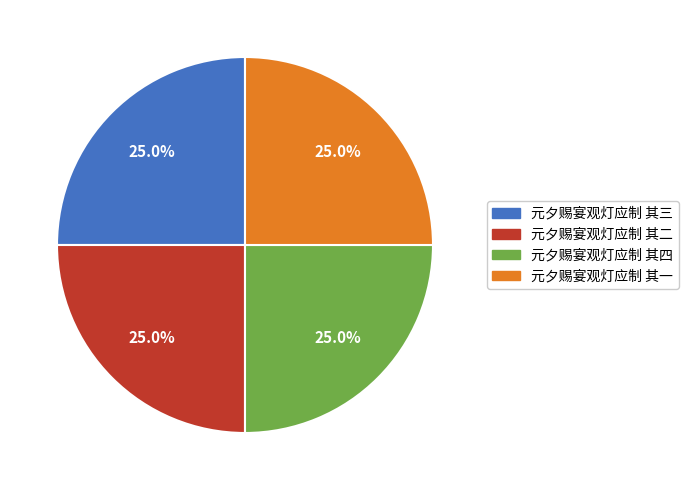

Approximately how many times larger is the value at 元夕赐宴观灯应制 其二 compared to 元夕赐宴观灯应制 其四?

1.0